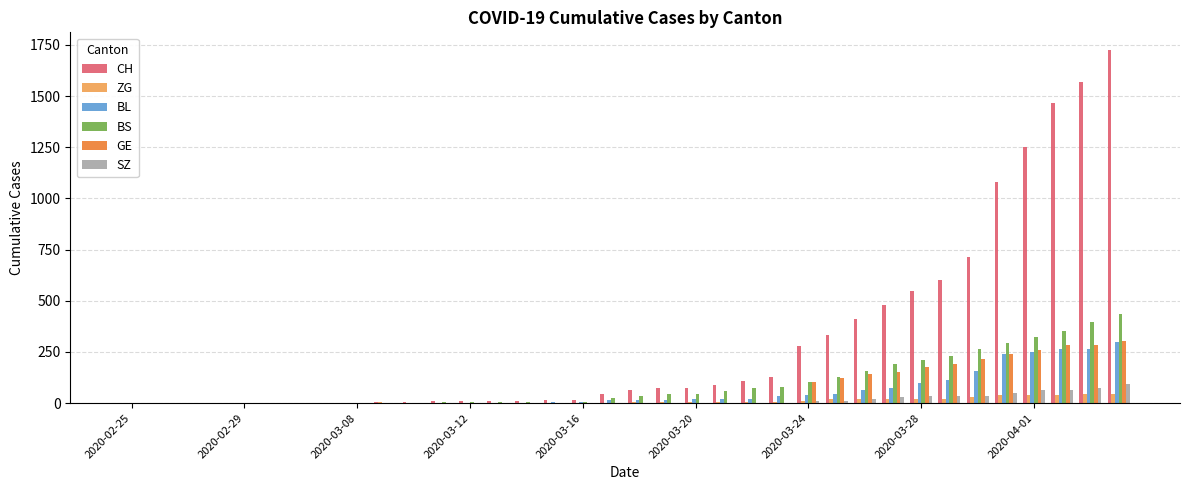

What is the sum of all BS values?

3456